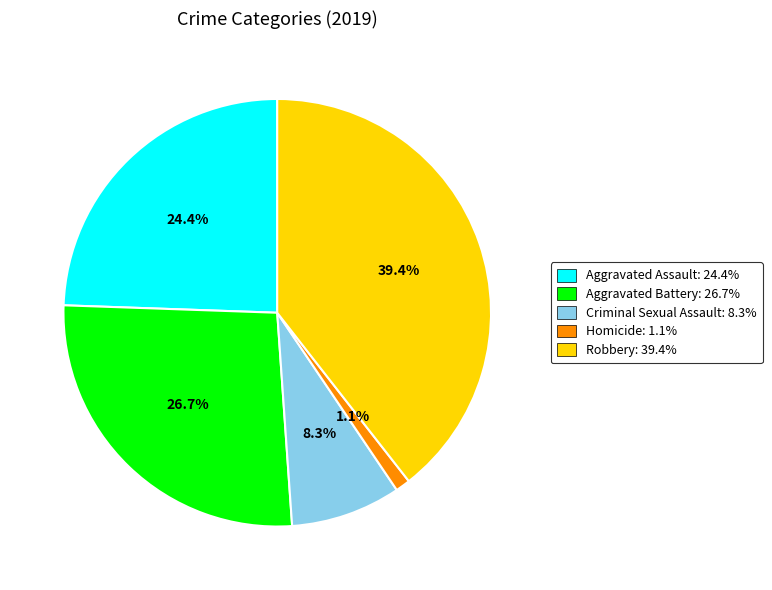

What percentage is the Aggravated Battery slice, to the nearest percent?

27%